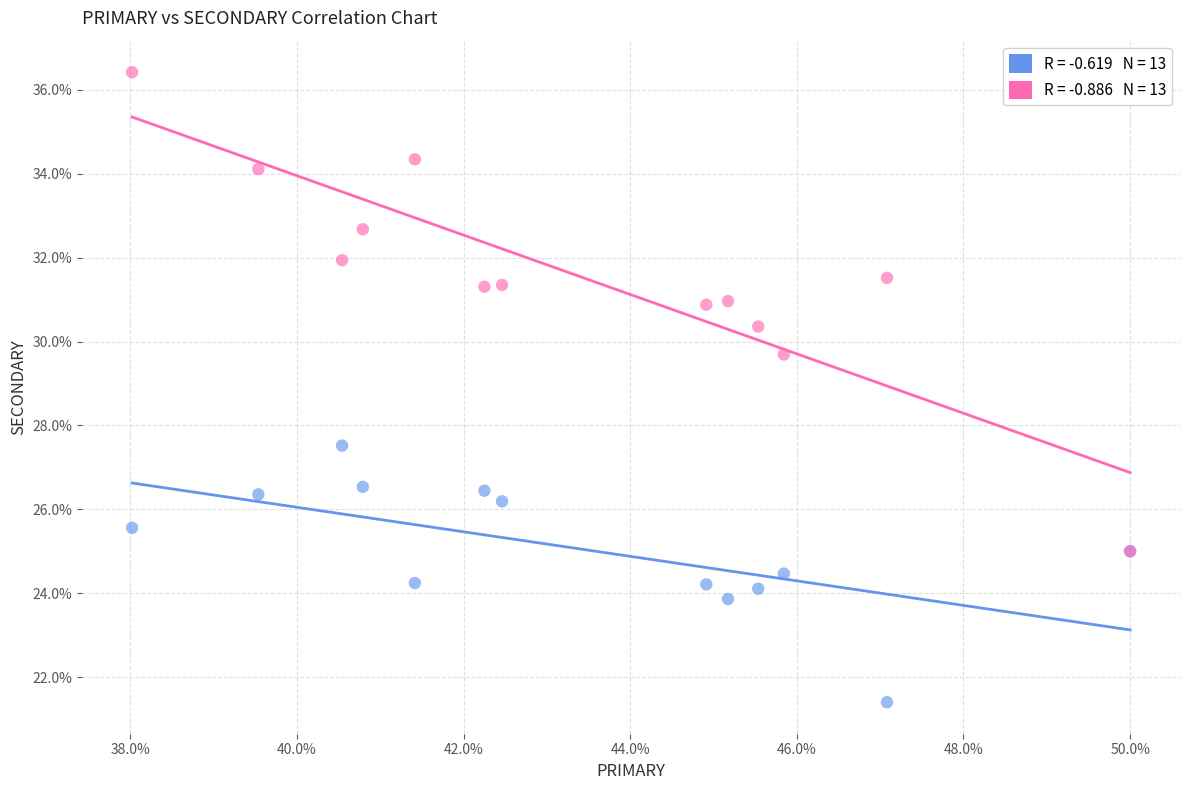

Across all series, what Y value is closest to 28?

27.5